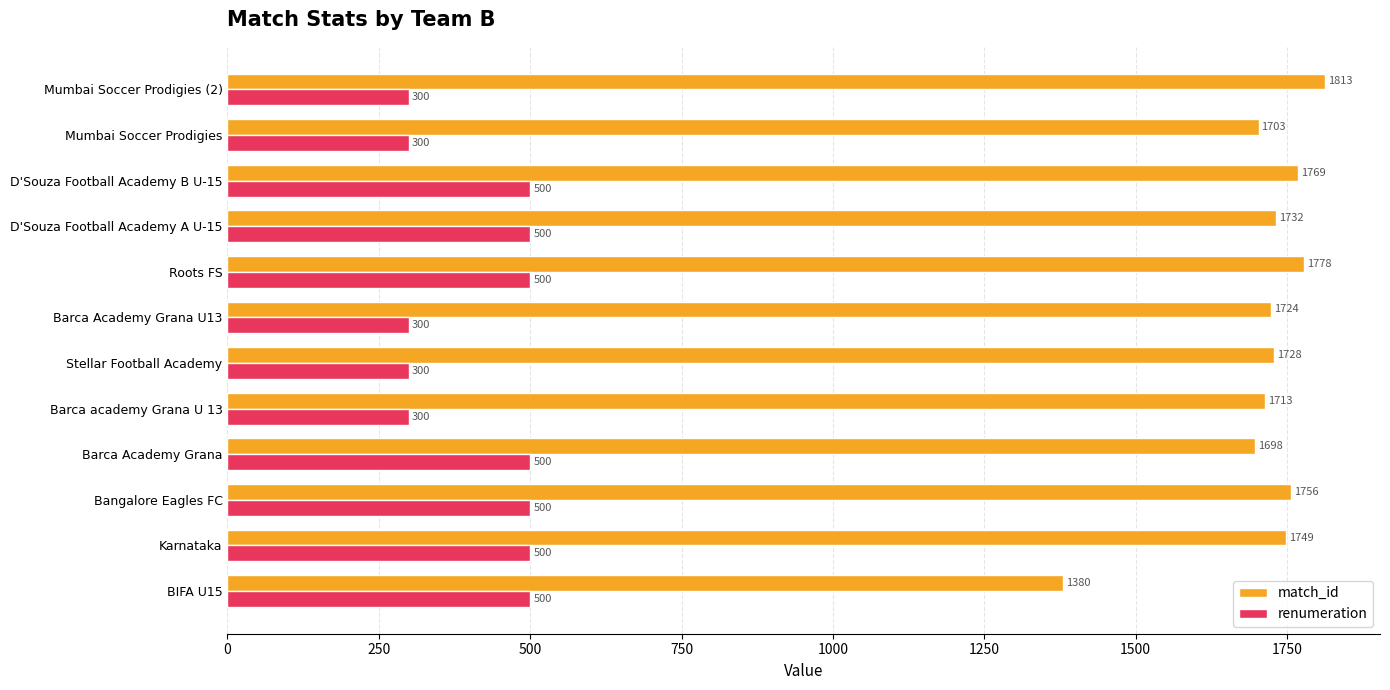

Count the number of categories in the chart.

12